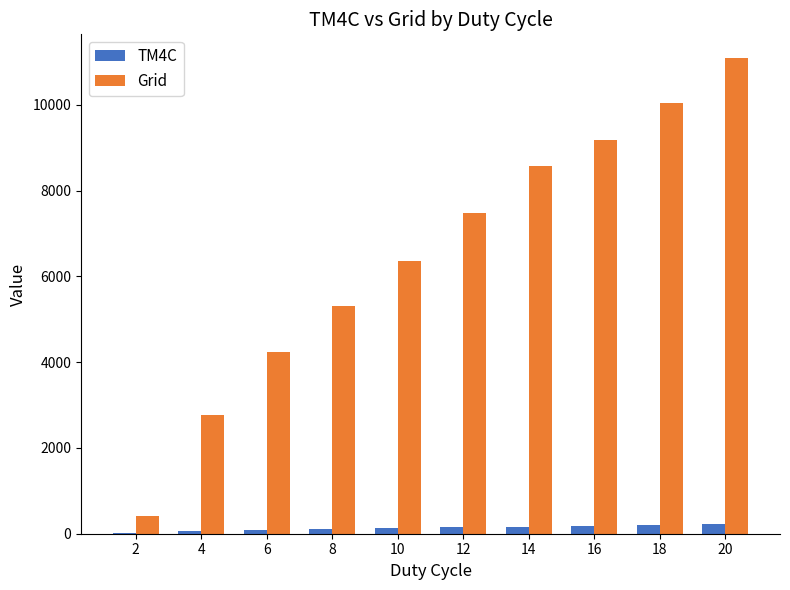

Is it true that Grid equals 2770 at 4?

True